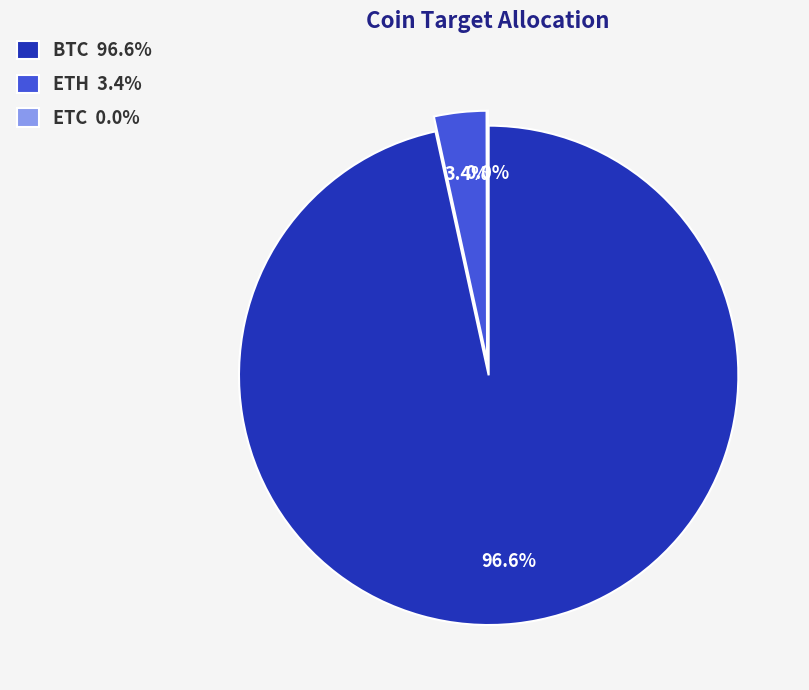

What percentage is NOT represented by ETC?

100.0%